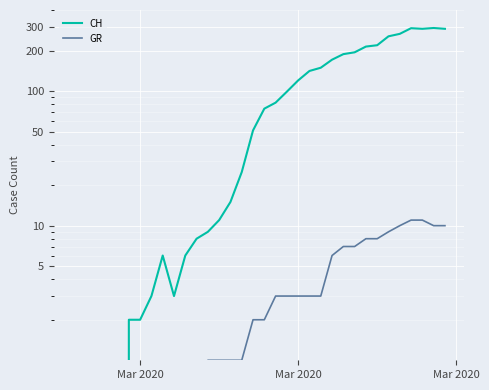

The value of CH at Mar 2020 is 207. True or false?

False